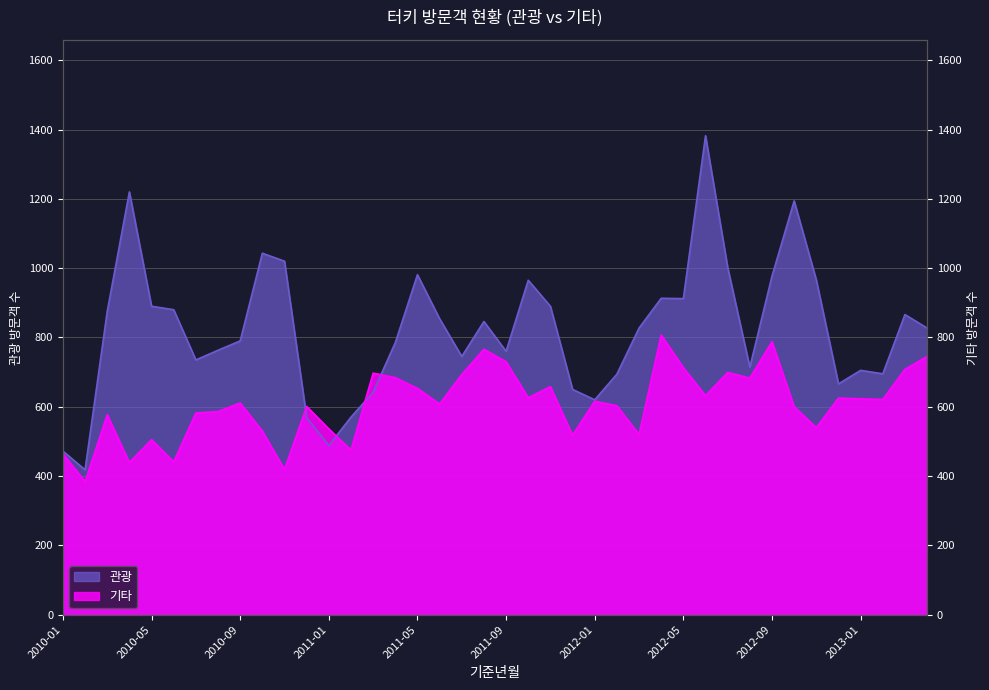

True or false: 기타 has more than 2 points higher than both neighbors.

True